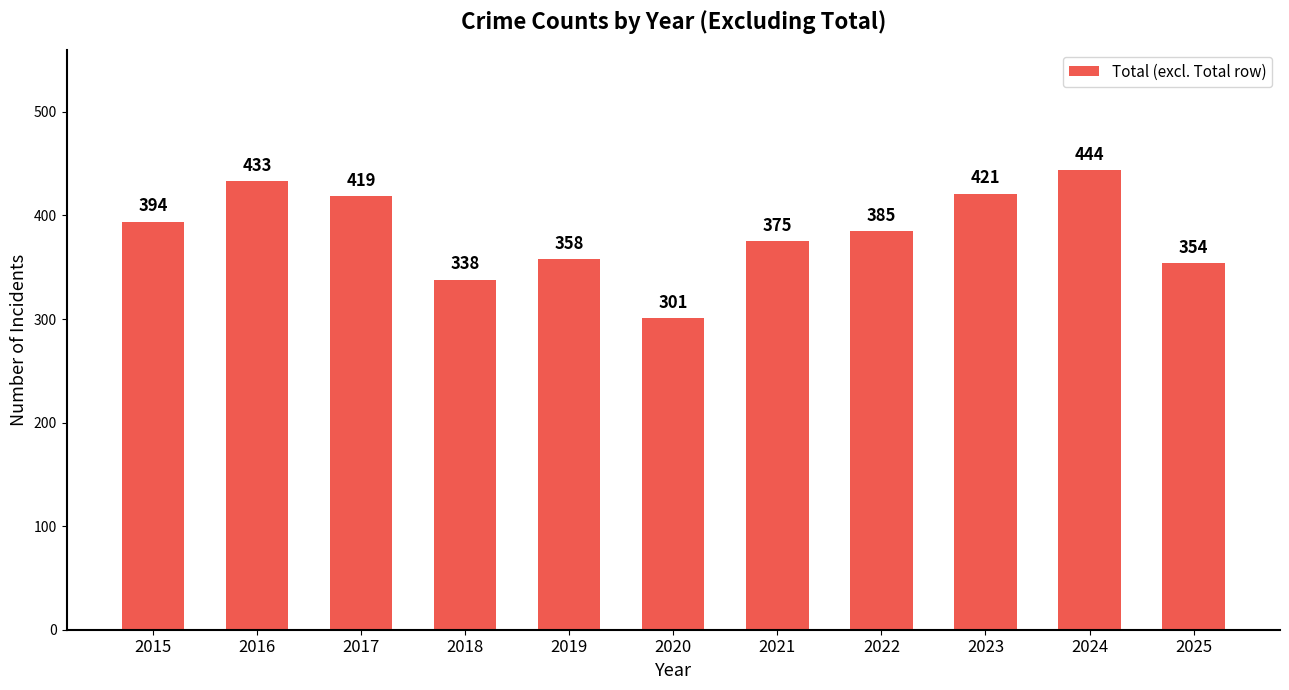

The chart shows a value of 600 at 2018. True or false?

False